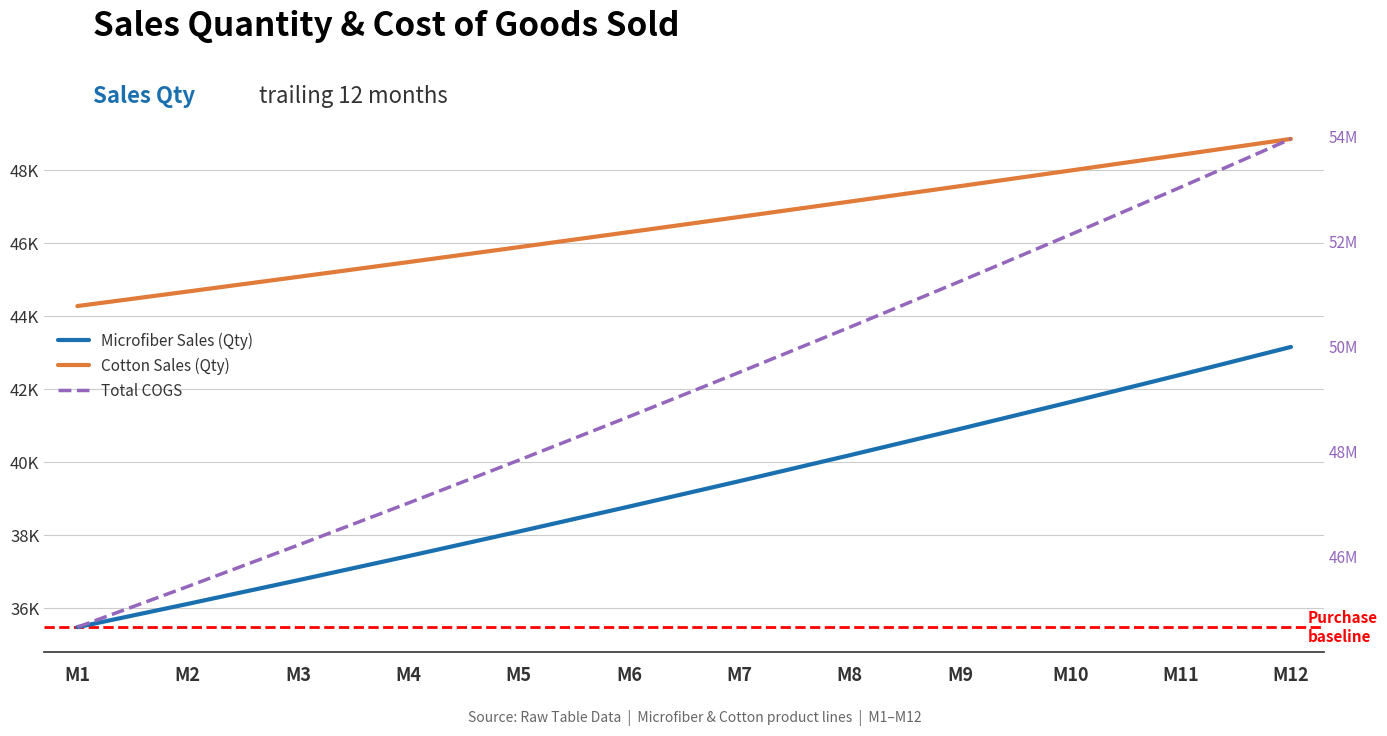

What is the smallest value displayed?

35465.0